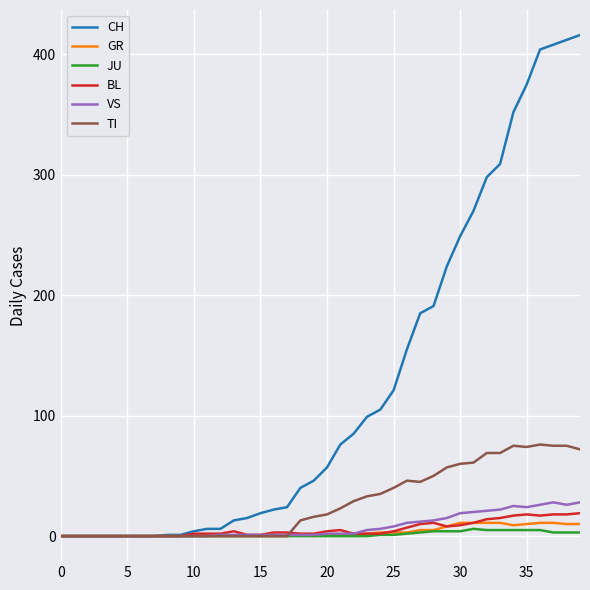

Which series has the largest total across all categories?

CH